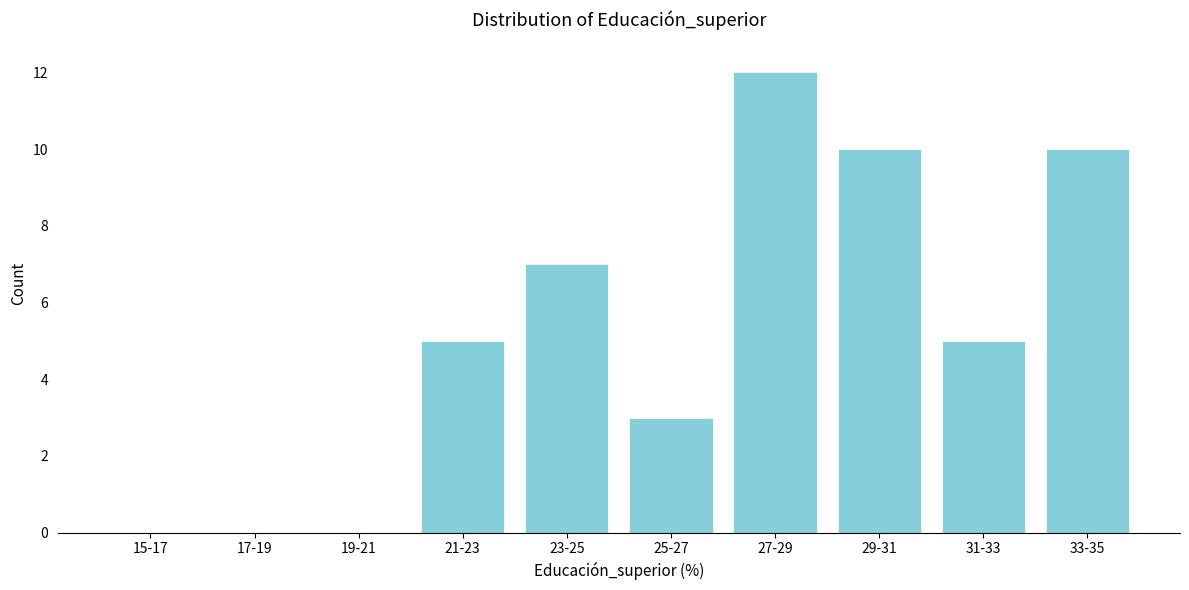

Reading left to right, what are all the values shown in this chart?

15-17=0	17-19=0	19-21=0	21-23=5	23-25=7	25-27=3	27-29=12	29-31=10	31-33=5	33-35=10